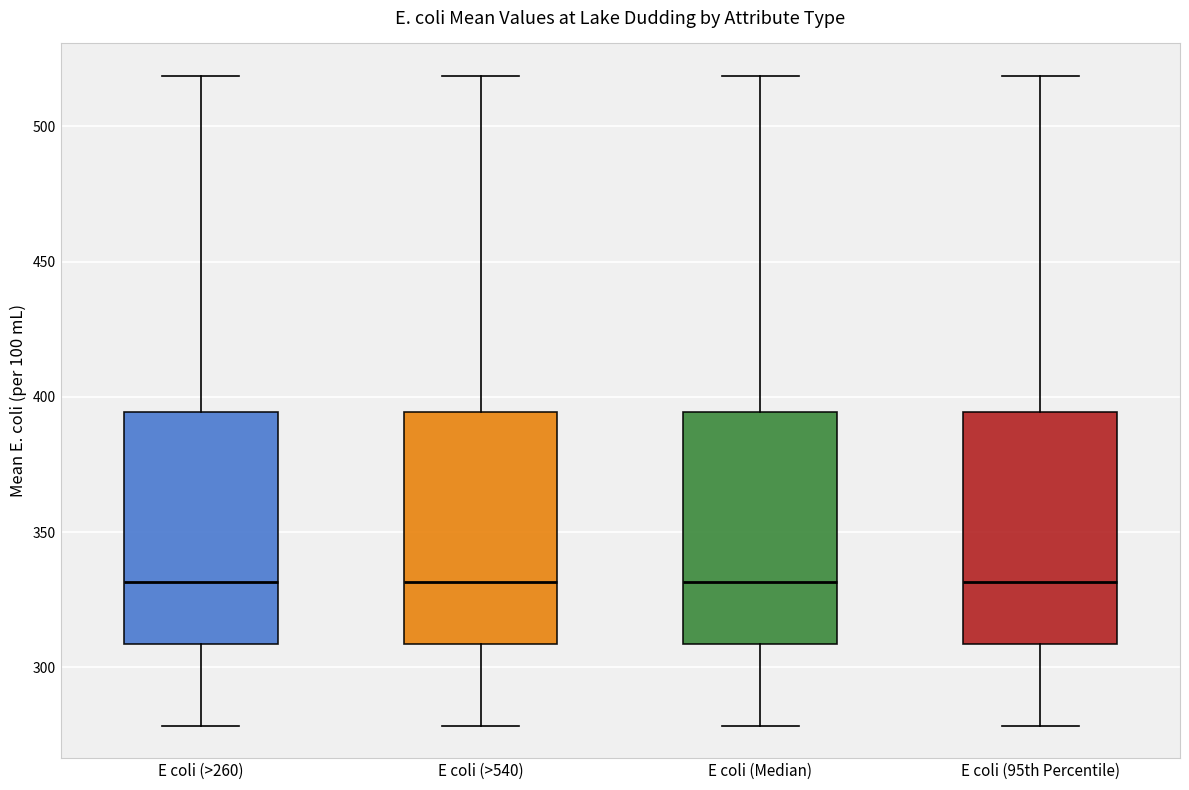

Where is the lower edge of the box for E coli (>260) on the y-axis? The values are not printed on the chart, so give them approximately, as read against the axis.

310